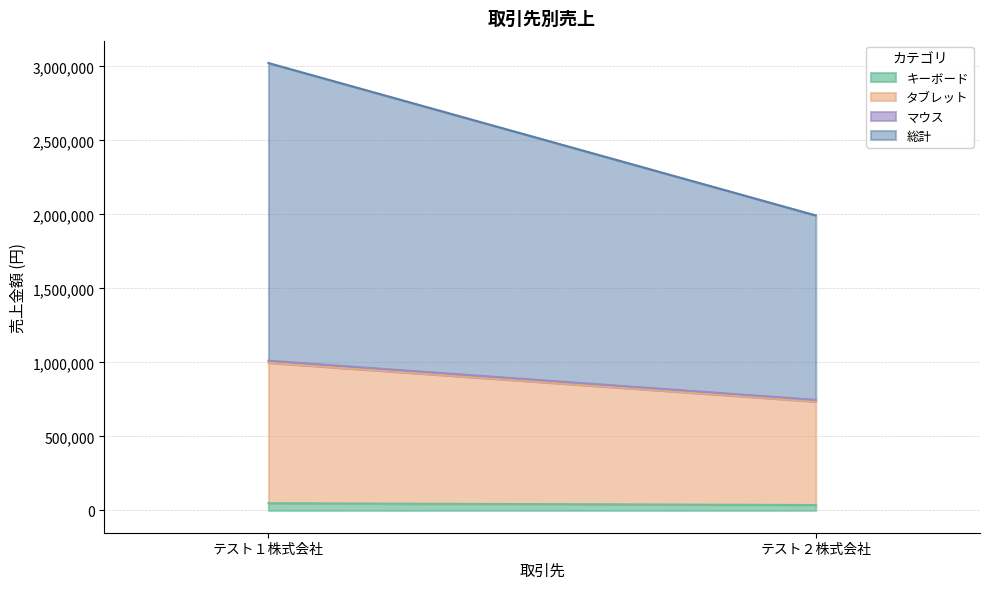

At which category does the chart reach its peak across all series?

テスト１株式会社